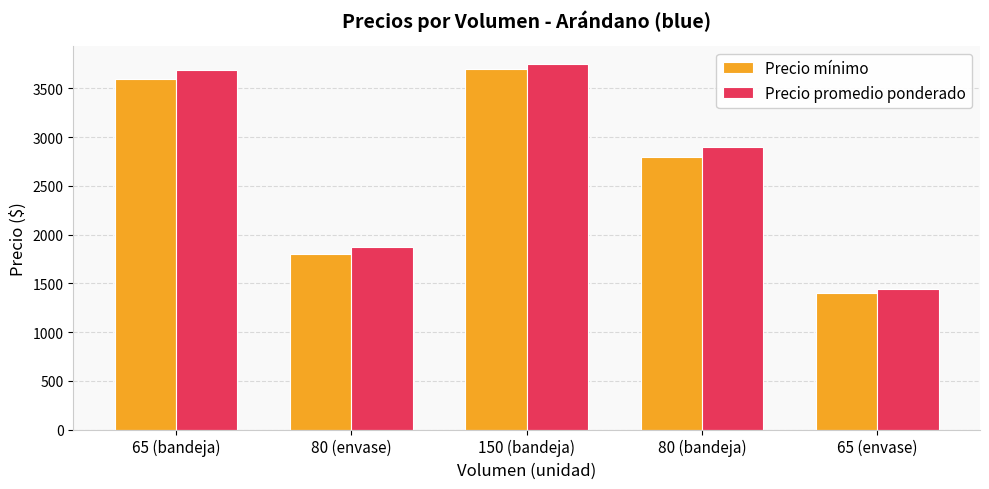

The Precio promedio ponderado series shows 2456 at 65 (bandeja). True or false?

False